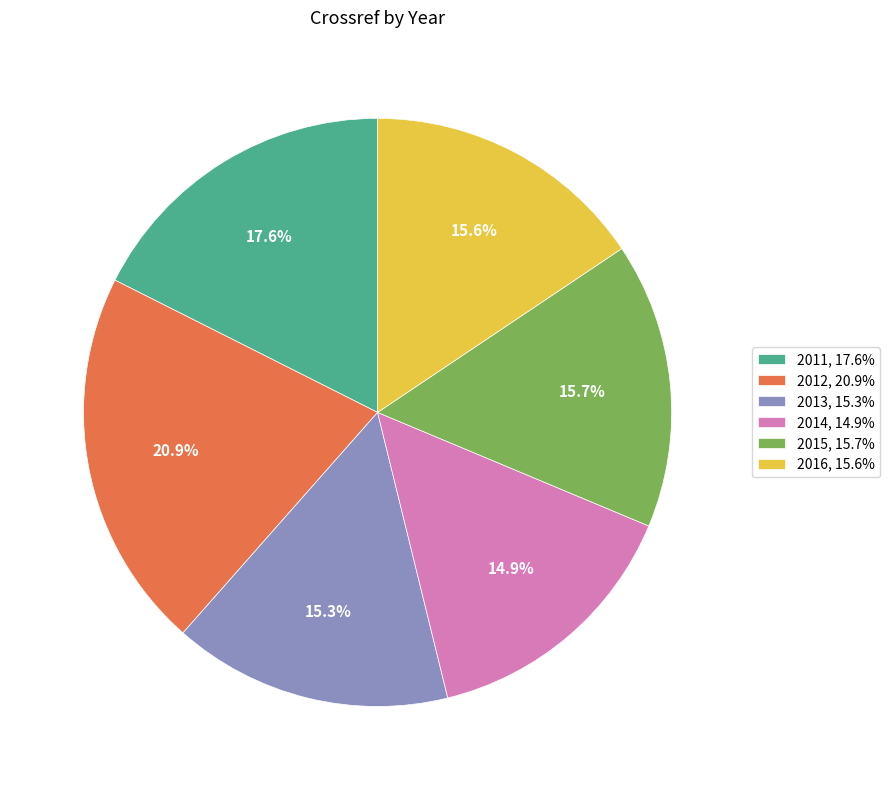

Which has a higher value, 2014, 14.9% or 2016, 15.6%?

2016, 15.6%